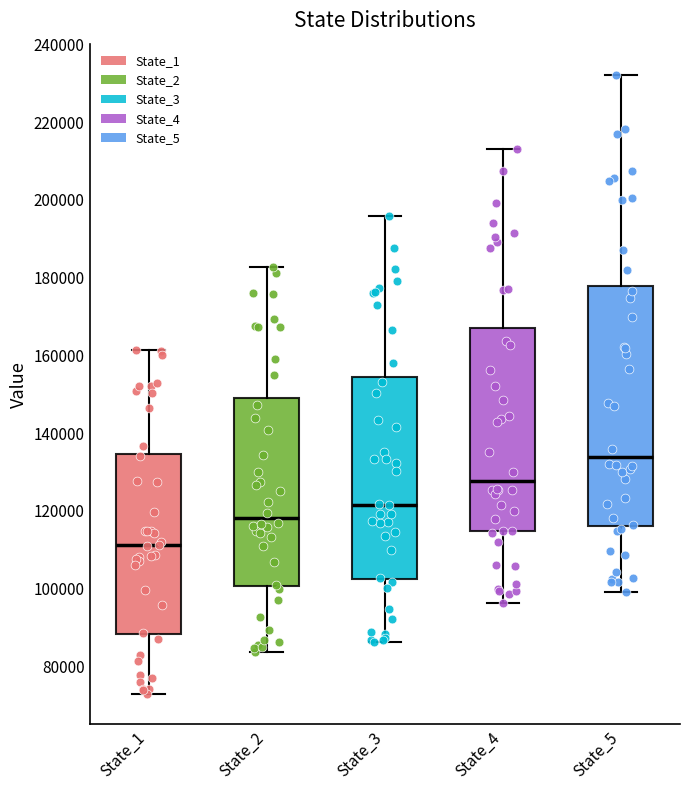

Reading left to right, read every box against the y-axis: the position of its median line, the range the box covers, and the ends of its whiskers. The values are not printed on the chart, so give them approximately, as read against the axis.

State_1: median 112000, box 88000 to 134000, whiskers 72000 to 162000
State_2: median 118000, box 100000 to 150000, whiskers 84000 to 182000
State_3: median 122000, box 102000 to 154000, whiskers 86000 to 196000
State_4: median 128000, box 114000 to 168000, whiskers 96000 to 214000
State_5: median 134000, box 116000 to 178000, whiskers 98000 to 232000